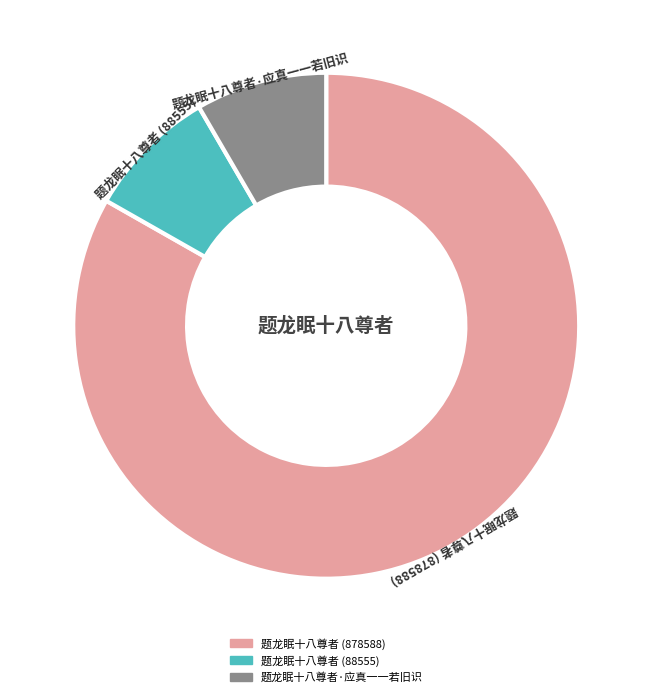

Combined, do 题龙眠十八尊者 (88555) and 题龙眠十八尊者·应真一一若旧识 account for over 50%?

No